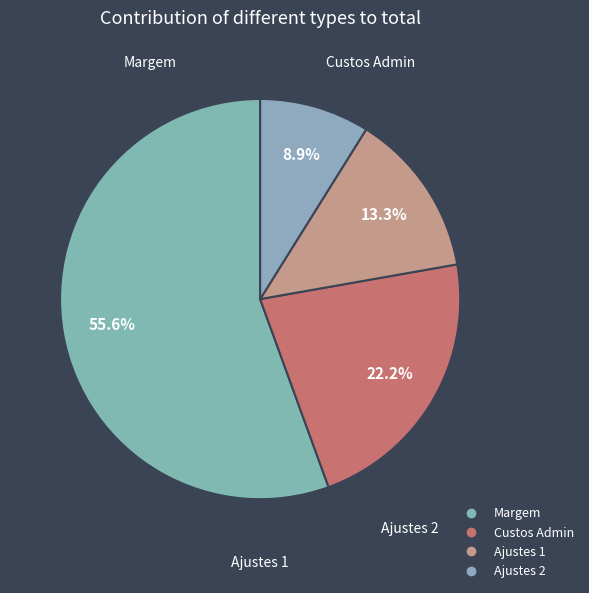

To the nearest percent, what is the average slice percentage?

25%